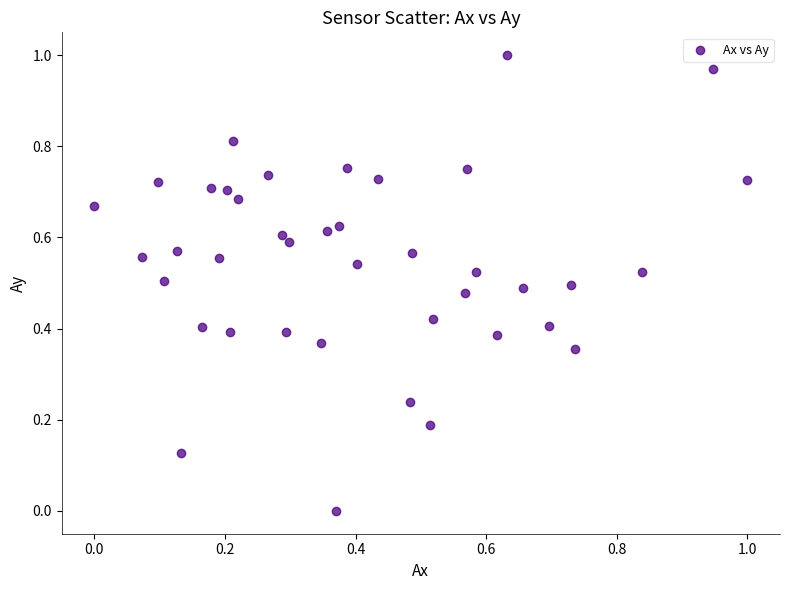

How many data points are displayed?

40